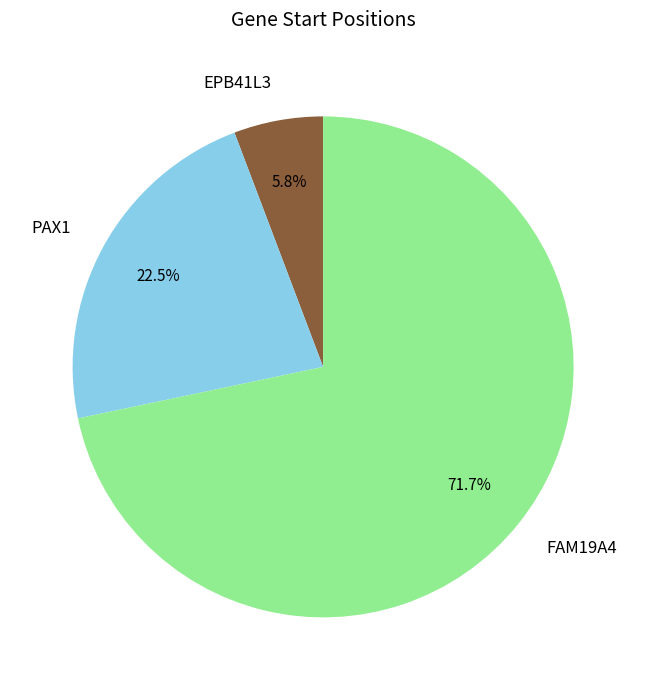

To the nearest percent, what percentage of the pie is FAM19A4?

72%